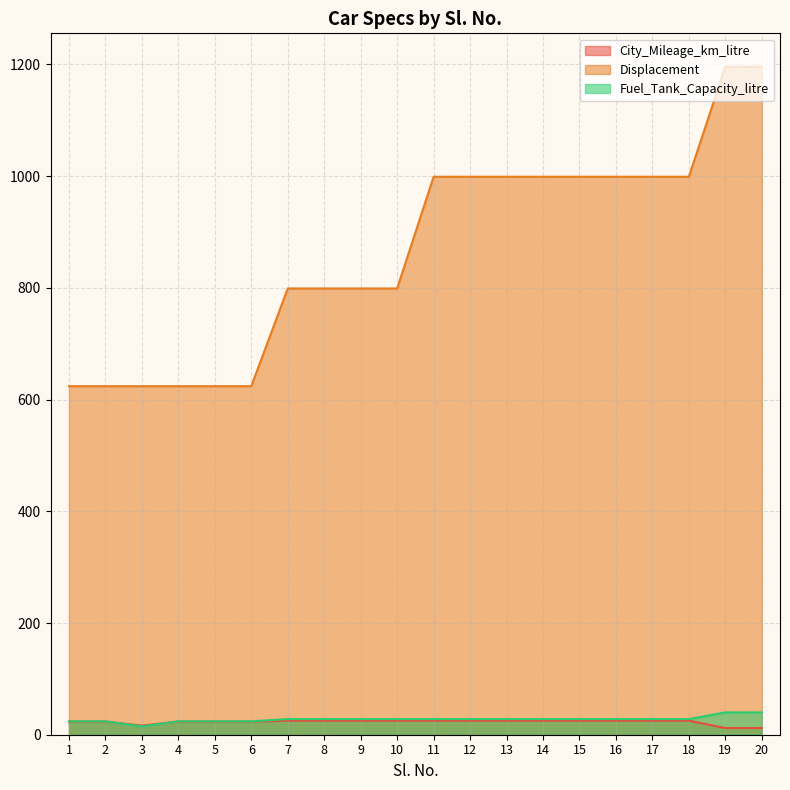

List the labels in order of Displacement value, smallest first.

1, 2, 3, 4, 5, 6, 7, 8, 9, 10, 11, 12, 13, 14, 15, 16, 17, 18, 19, 20